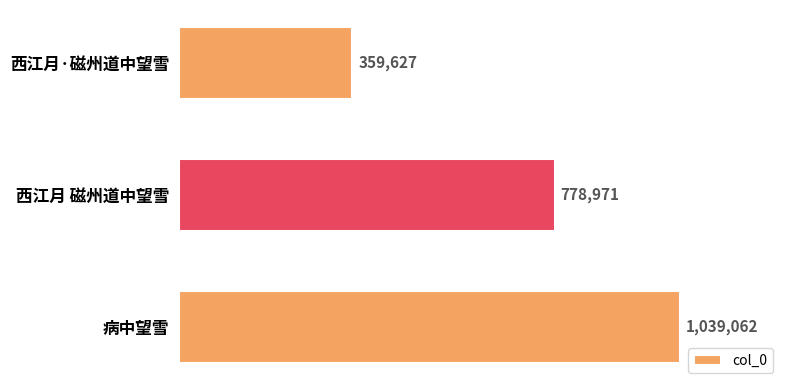

Rank the categories by value from lowest to highest.

西江月·磁州道中望雪, 西江月 磁州道中望雪, 病中望雪